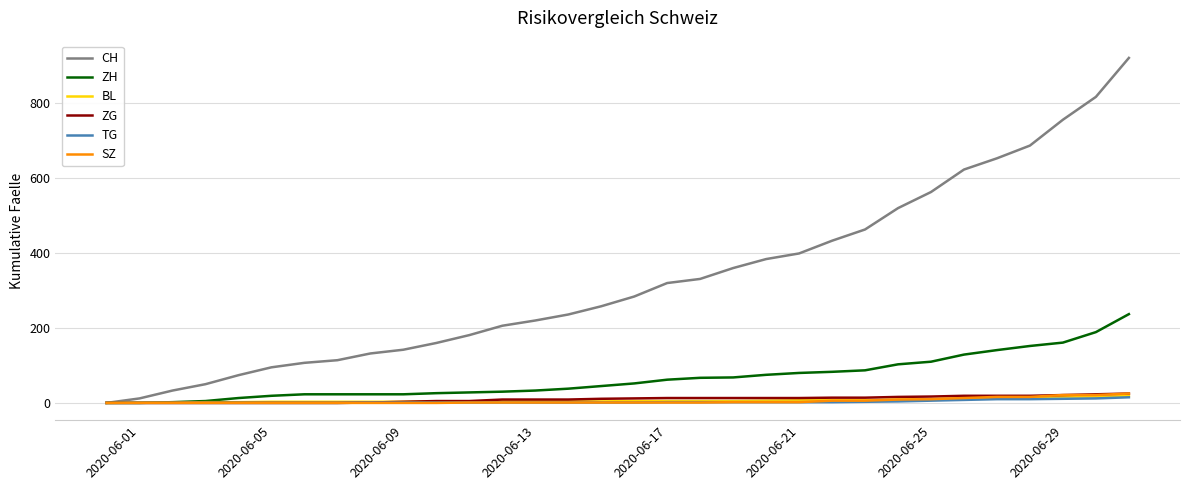

Which series has the largest range (max minus min)?

CH